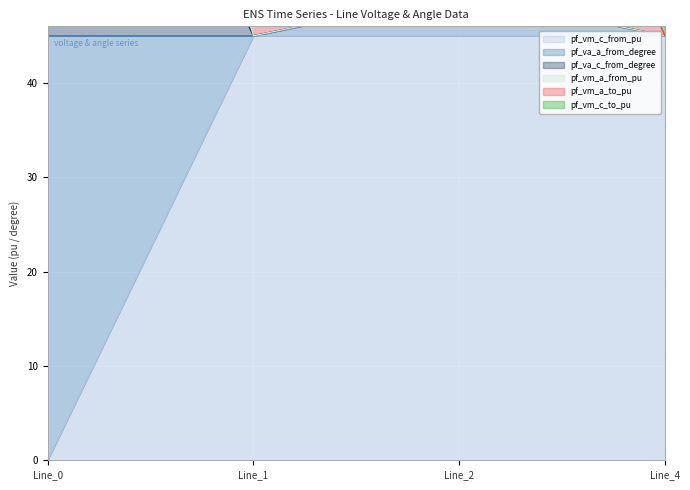

True or false: pf_vm_c_from_pu has a value of 13.8 at Line_4.

False